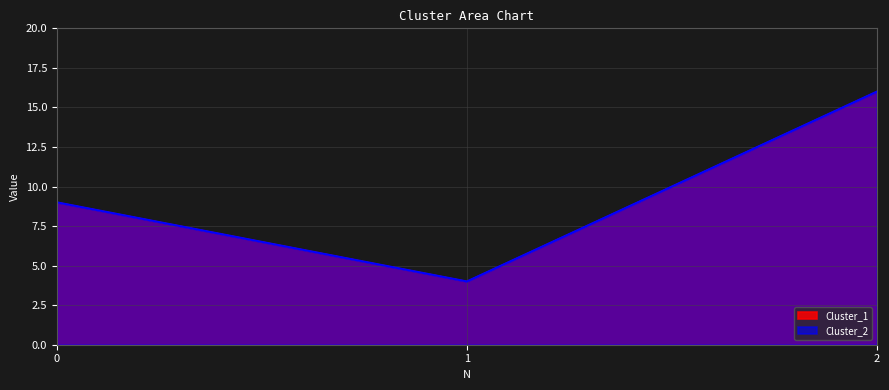

Rank the series at 1 from lowest to highest value.

Cluster_1, Cluster_2